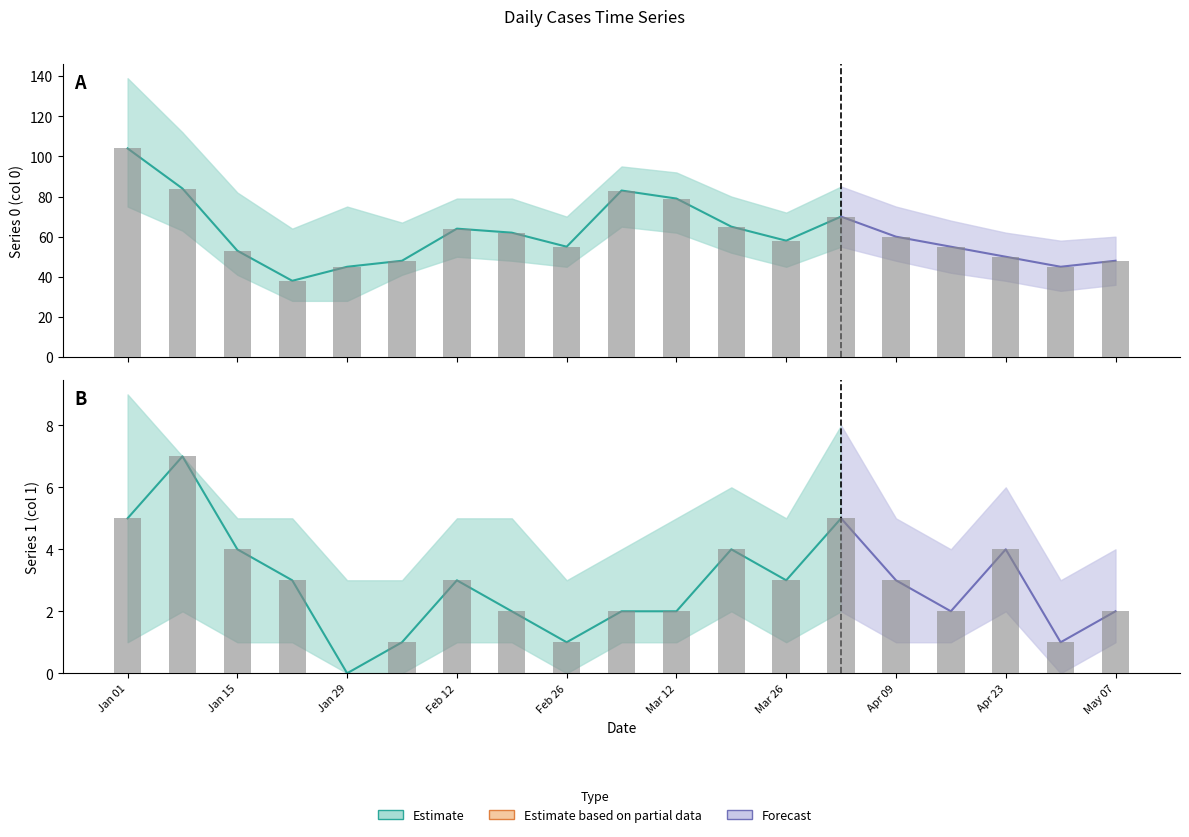

What is the difference between the maximum and minimum values in the 1 series?

7